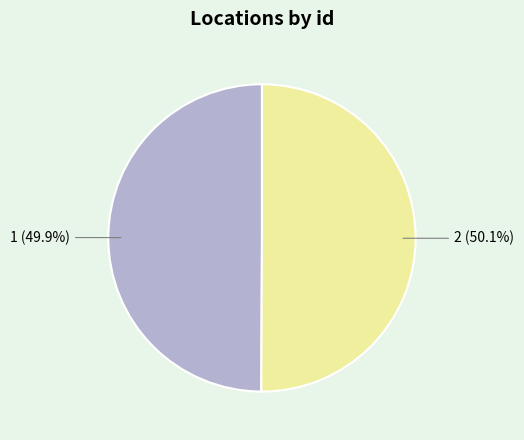

What percentage is NOT represented by 1?

50.1%